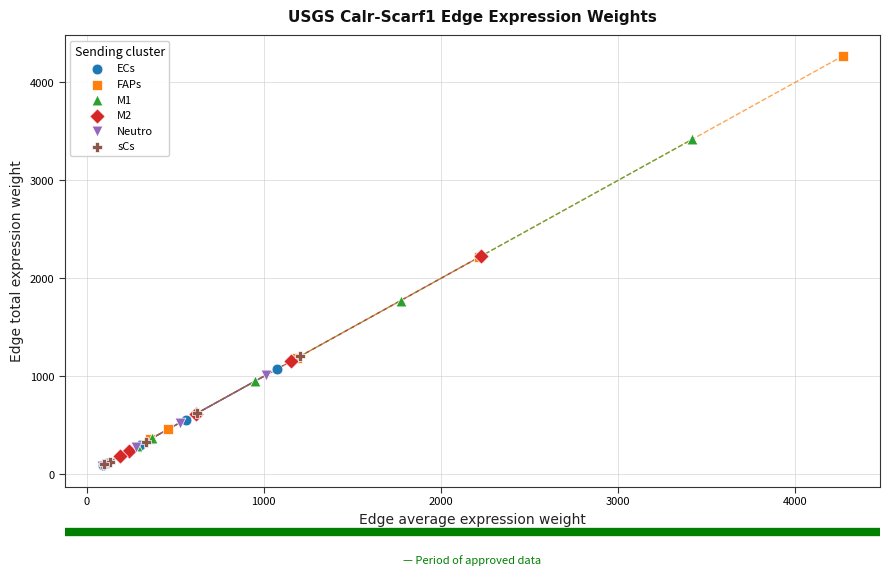

Which series reaches the maximum Y coordinate?

FAPs